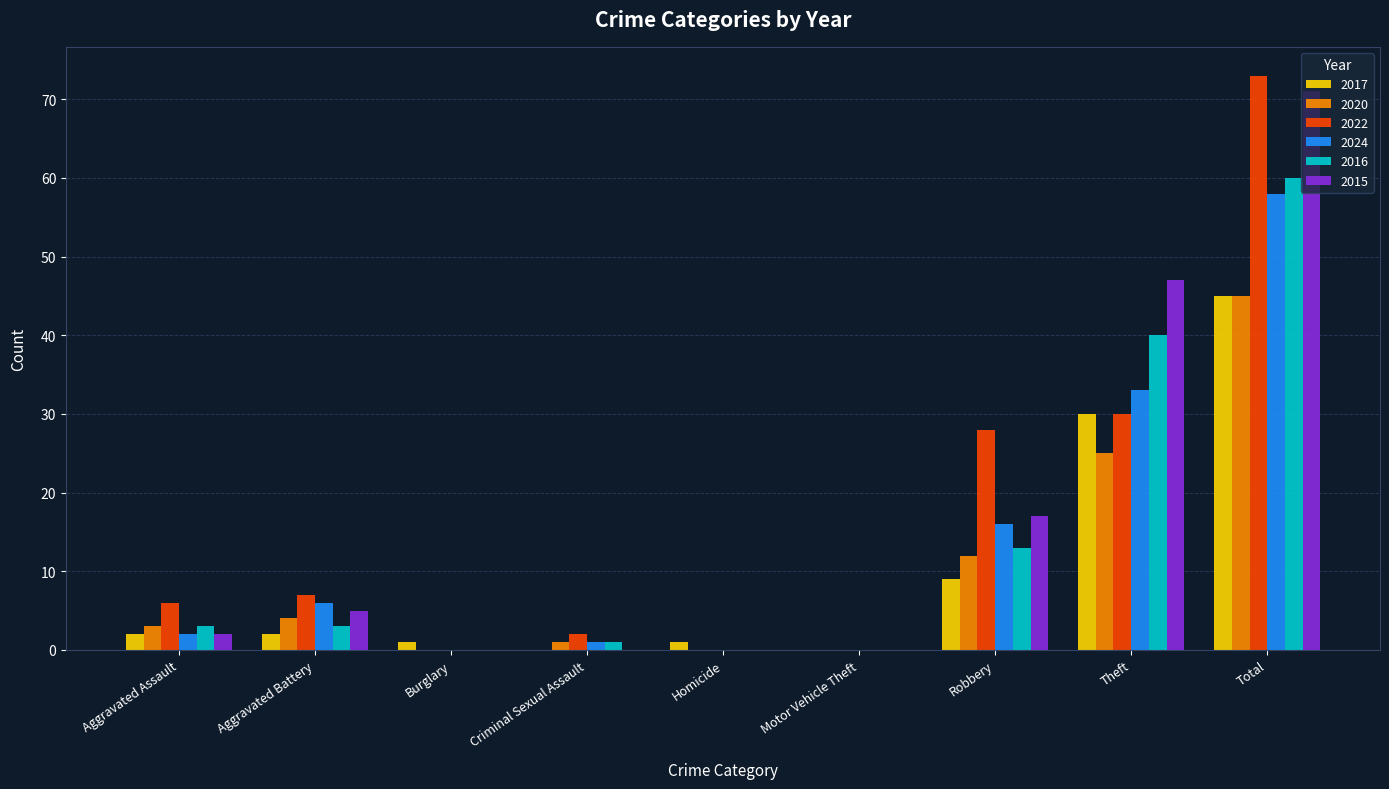

What is the sum of all 2015 values?

142